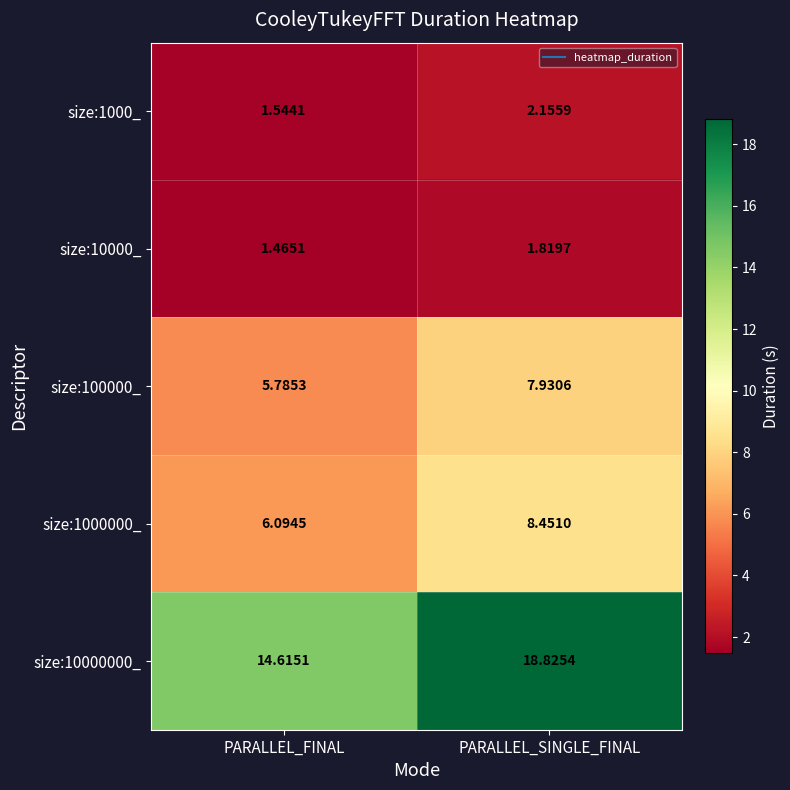

List the labels in order of size:1000_ value, smallest first.

PARALLEL_FINAL, PARALLEL_SINGLE_FINAL